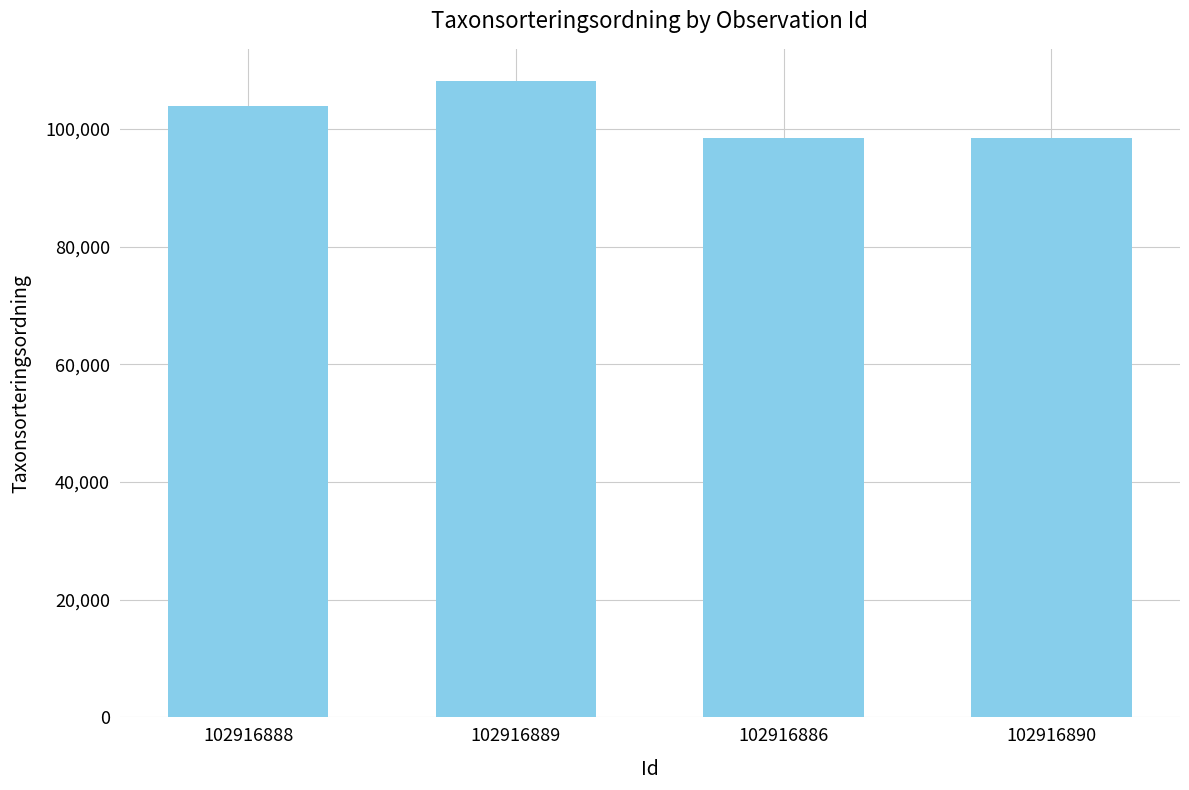

Approximately how many times larger is the value at 102916886 compared to 102916889?

0.9